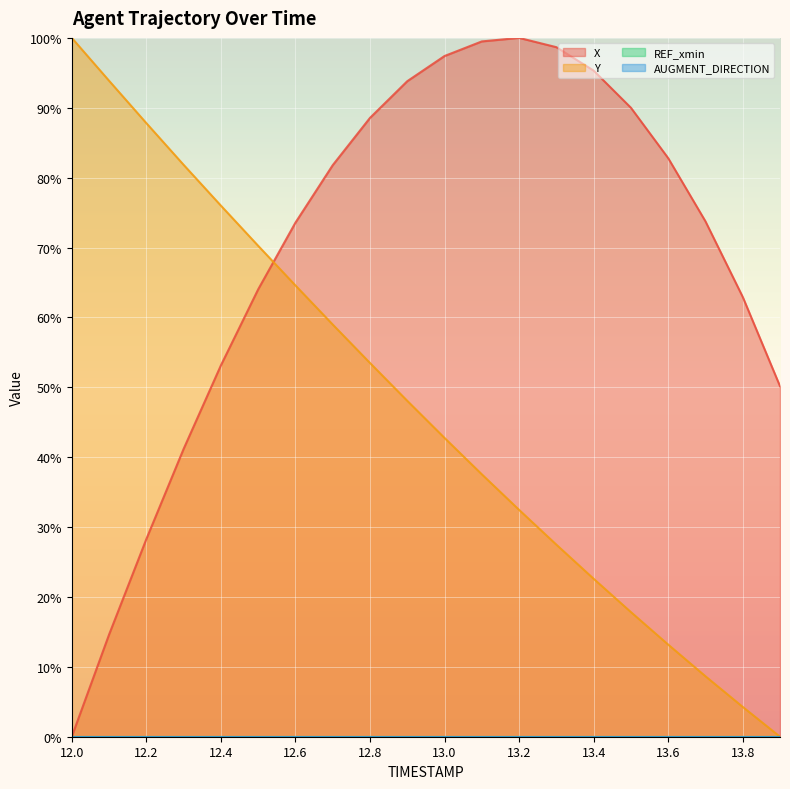

What is the sum of all X values?

1389.4